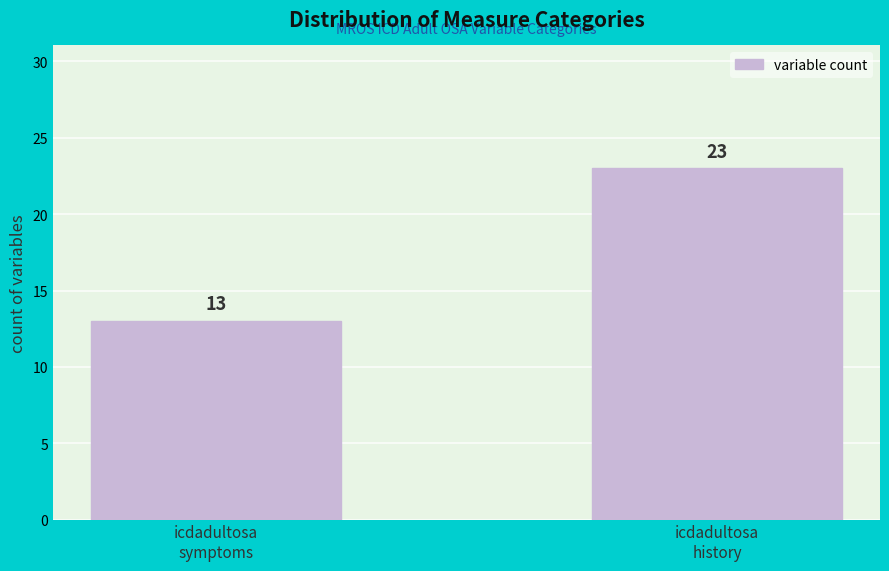

Reading left to right, transcribe all the data shown in this chart.

13	23